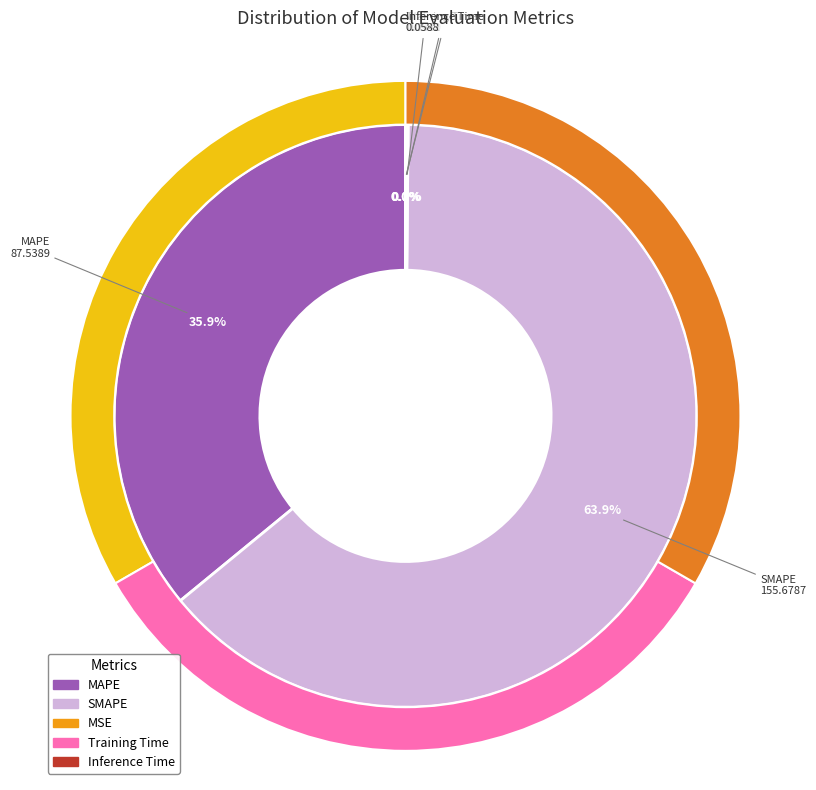

What is the majority slice?

SMAPE